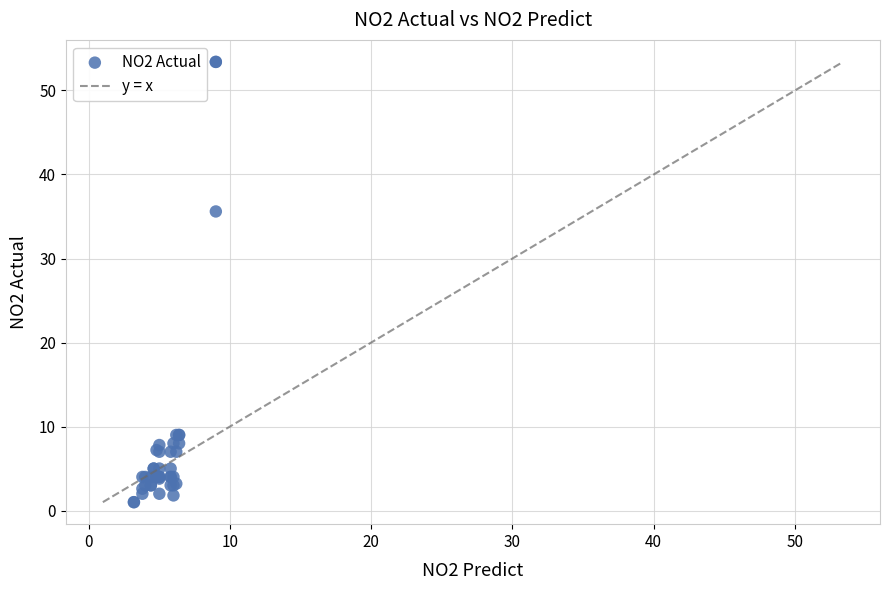

What Y value in the scatter plot is closest to 27?

35.6